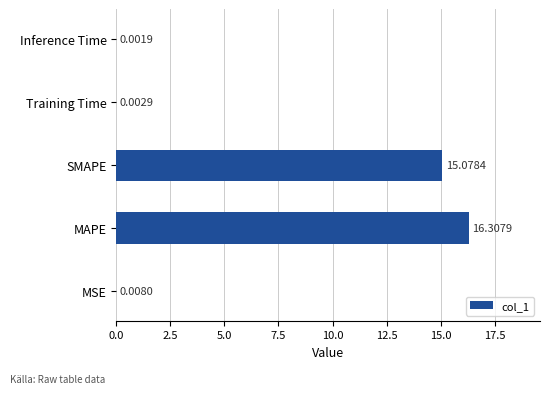

Where is the data nearest to the value 8?

SMAPE